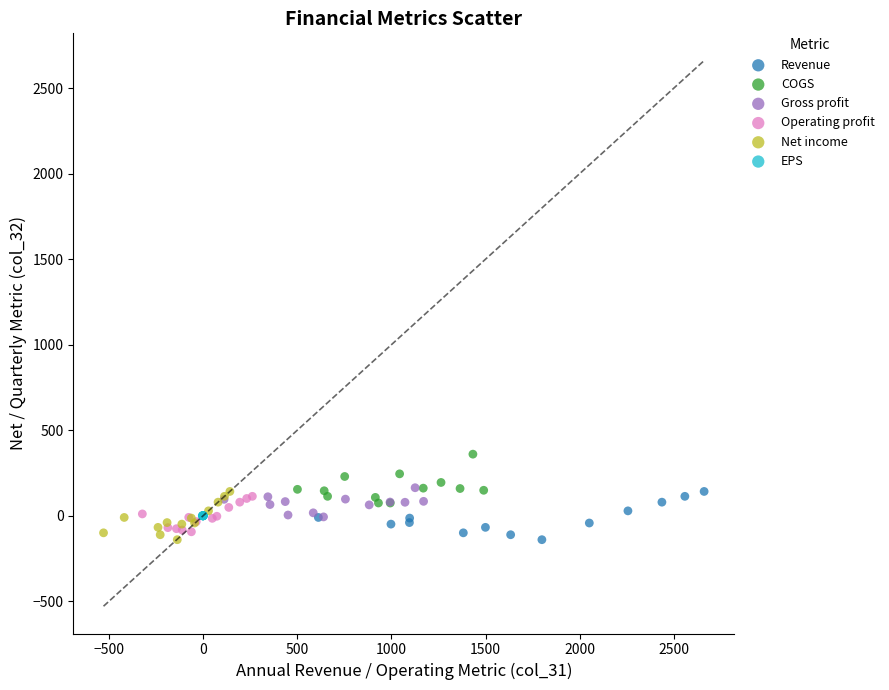

Which series reaches the maximum Y coordinate?

COGS